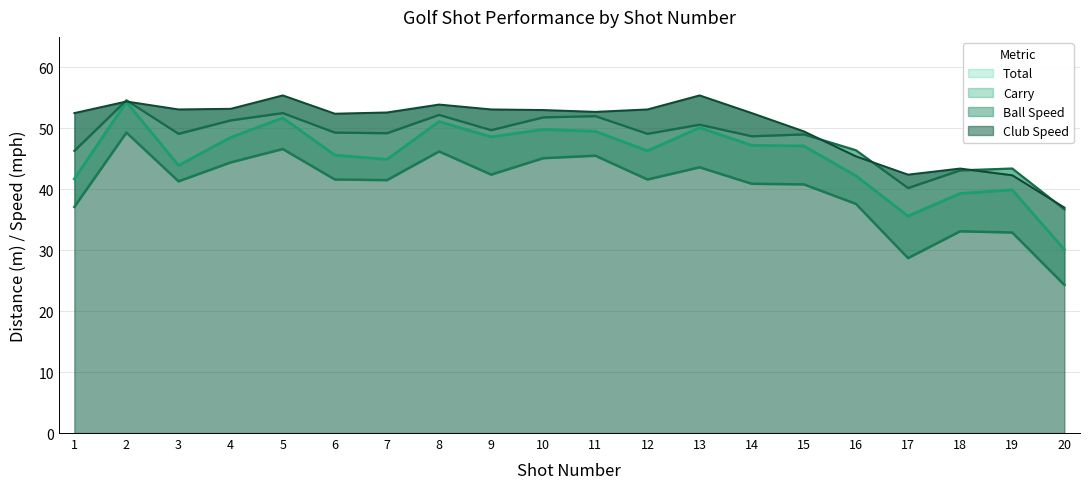

In Ball Speed, how many points are higher than both neighbors (excluding endpoints)?

7